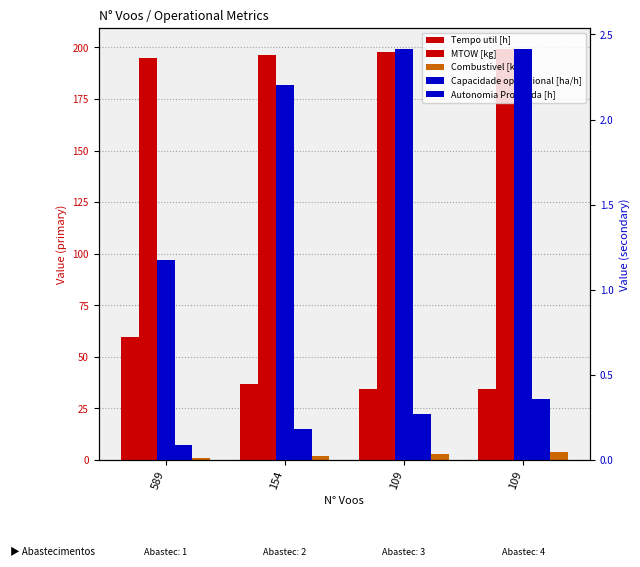

How many data points in MTOW [kg] are less than 197?

2